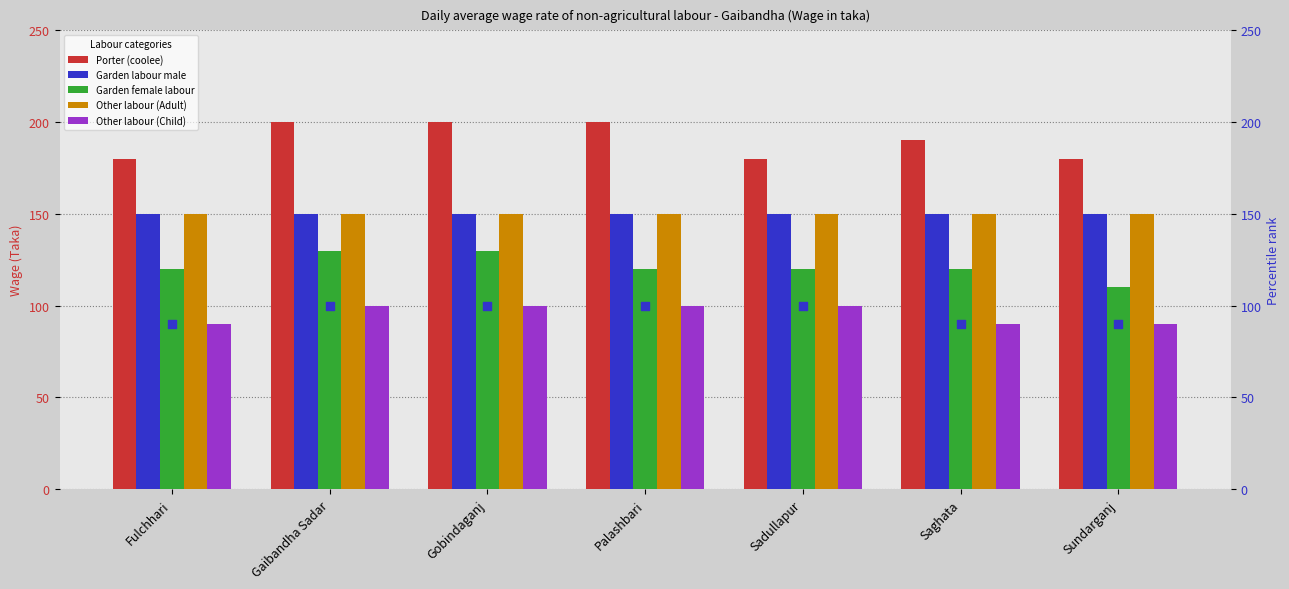

Is the value of Porter (coolee) at Sadullapur greater than the value of Garden labour male at Gobindaganj?

Yes